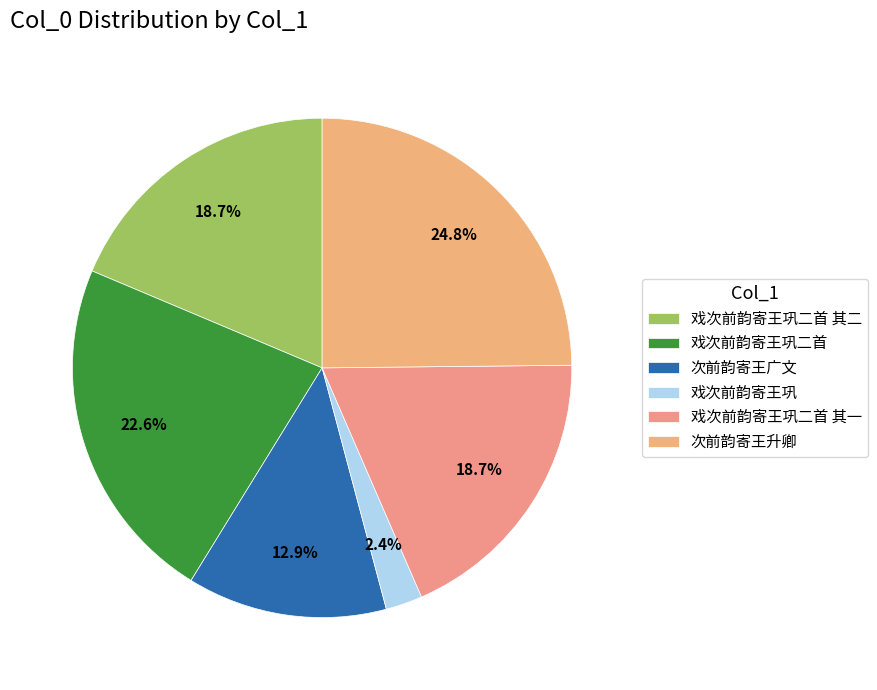

Count the number of slices in the pie.

6